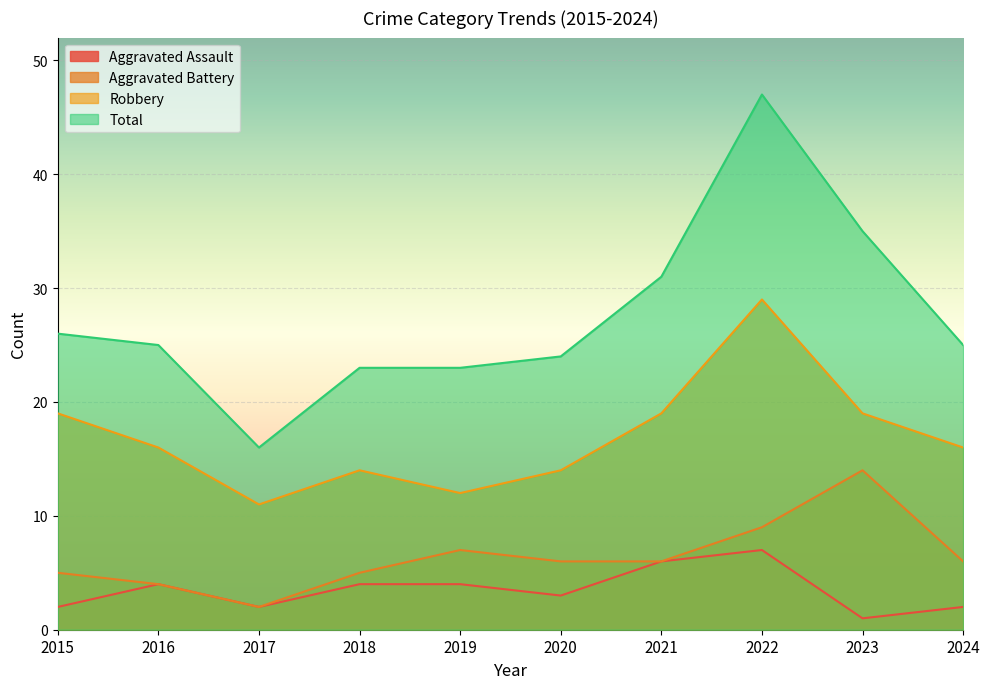

Does the chart display data point markers on the line(s)?

No